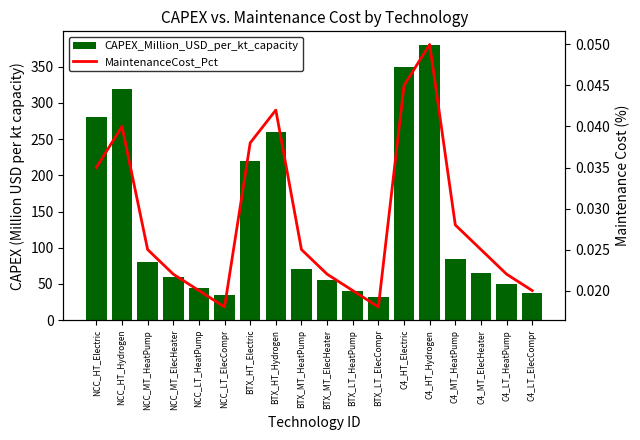

Are the bars horizontal?

No